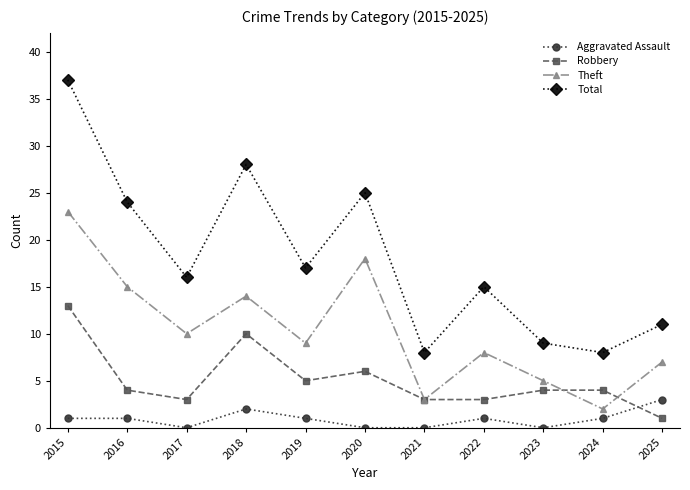

What is the greatest value displayed?

37